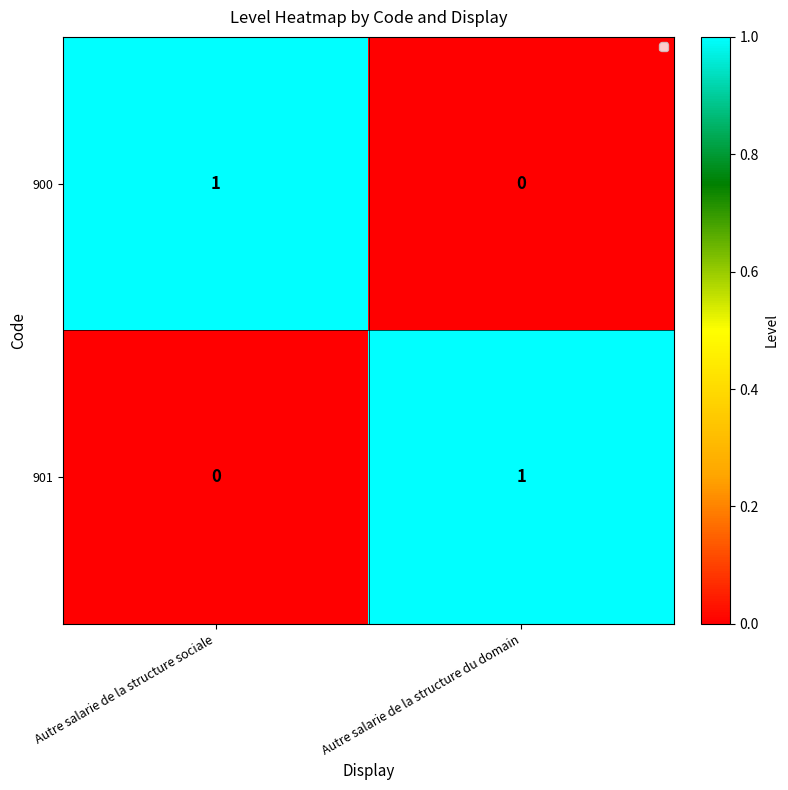

At which label does 901 reach its peak?

Autre salarie de la structure du domain